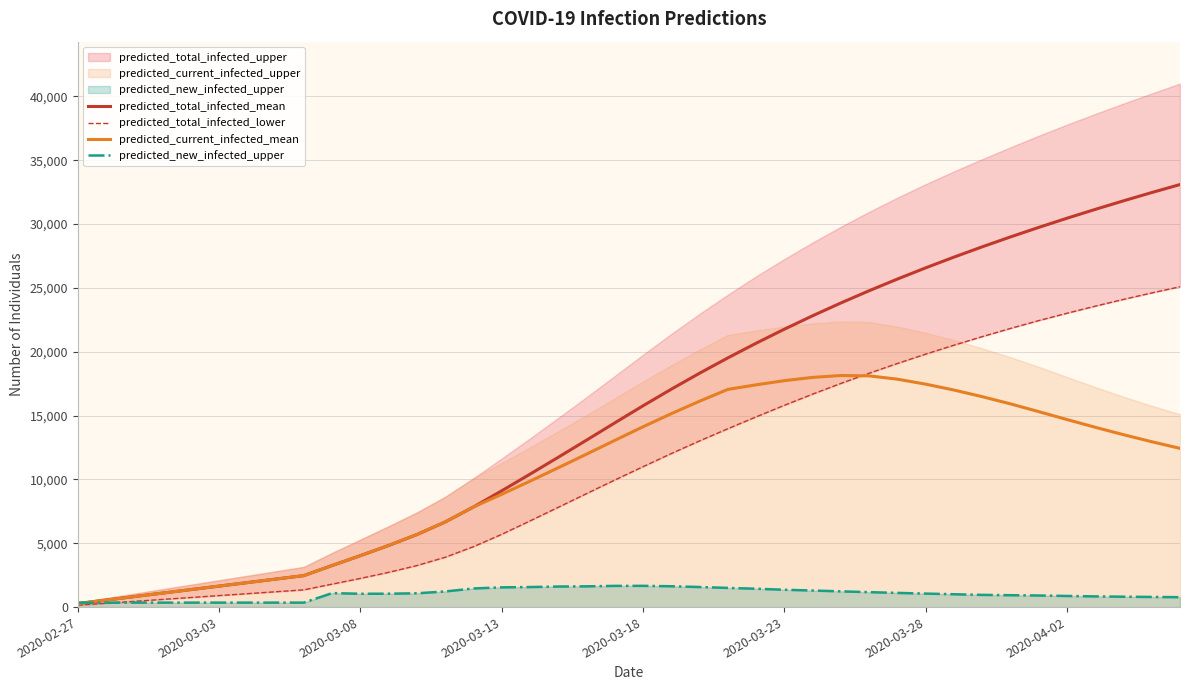

At which category does the chart reach its minimum across all series?

2020-02-27